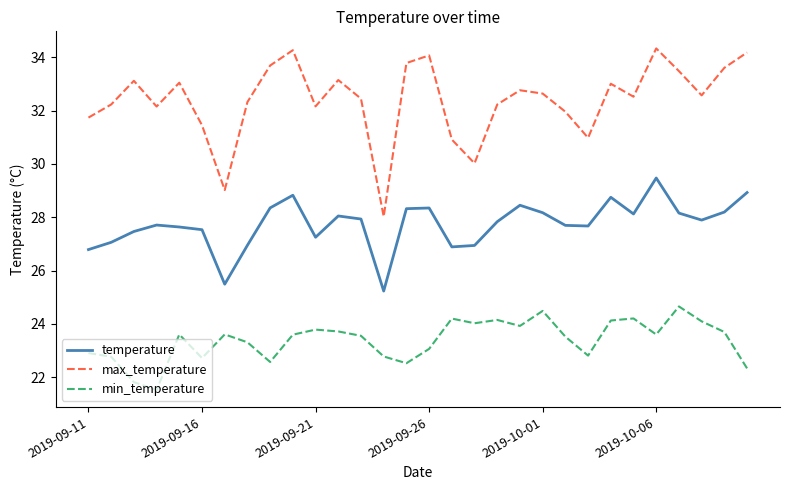

What is the lowest value of the max_temperature series?

28.0